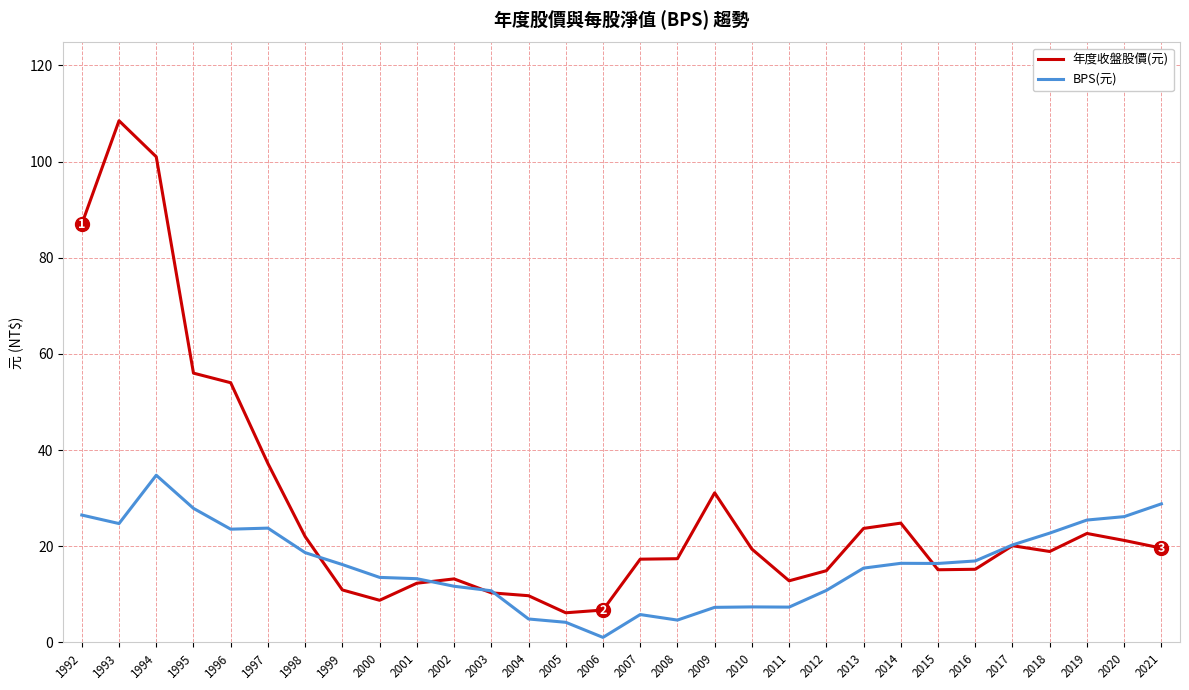

Is it true that 年度收盤股價(元) equals 15.2 at 2016?

True